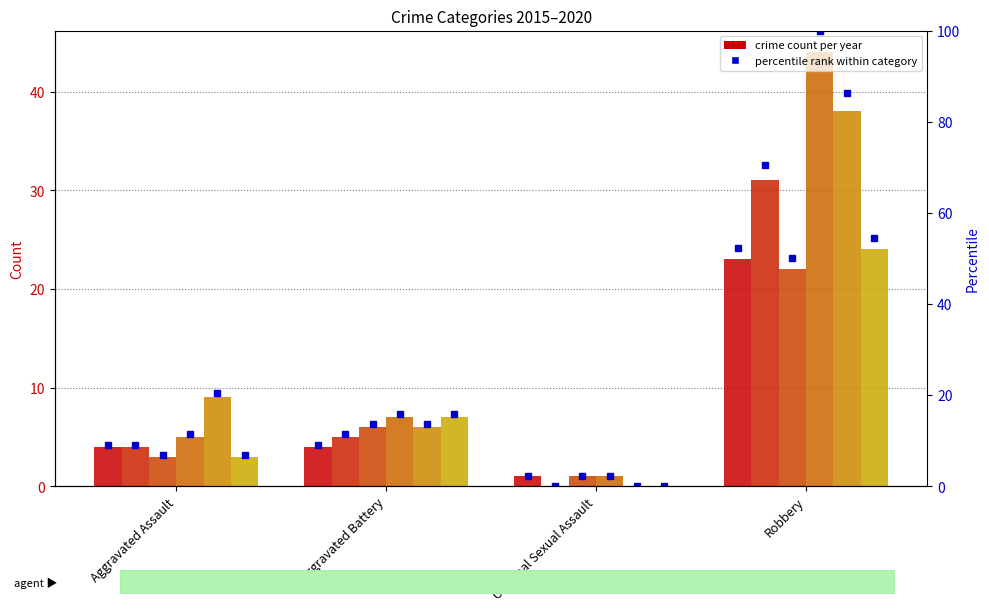

The 2017 series shows 9 at Aggravated Battery. True or false?

False